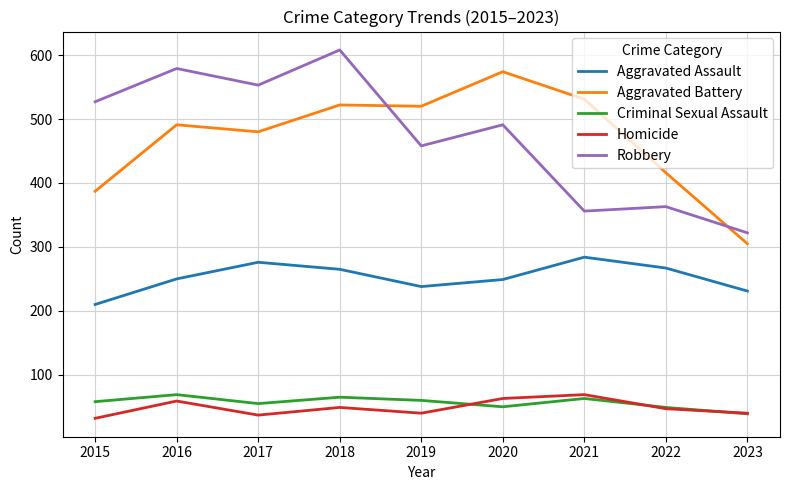

At which category does Aggravated Battery reach its first local valley?

2017